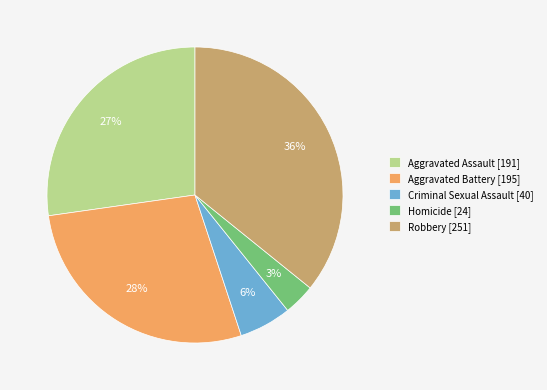

True or false: Aggravated Assault accounts for 22% of the total.

False